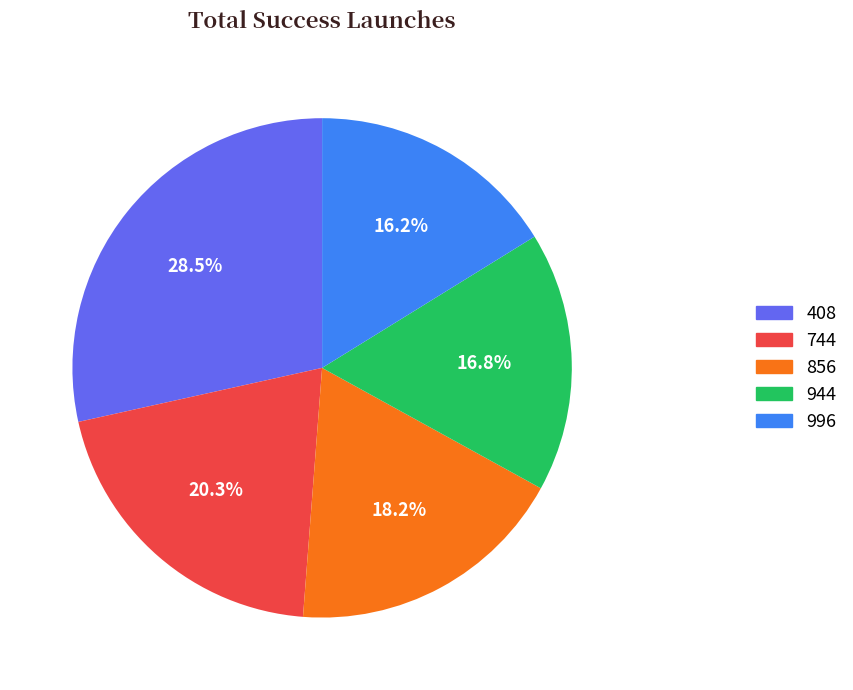

To the nearest percent, what is the combined percentage of 944 and 408?

45%